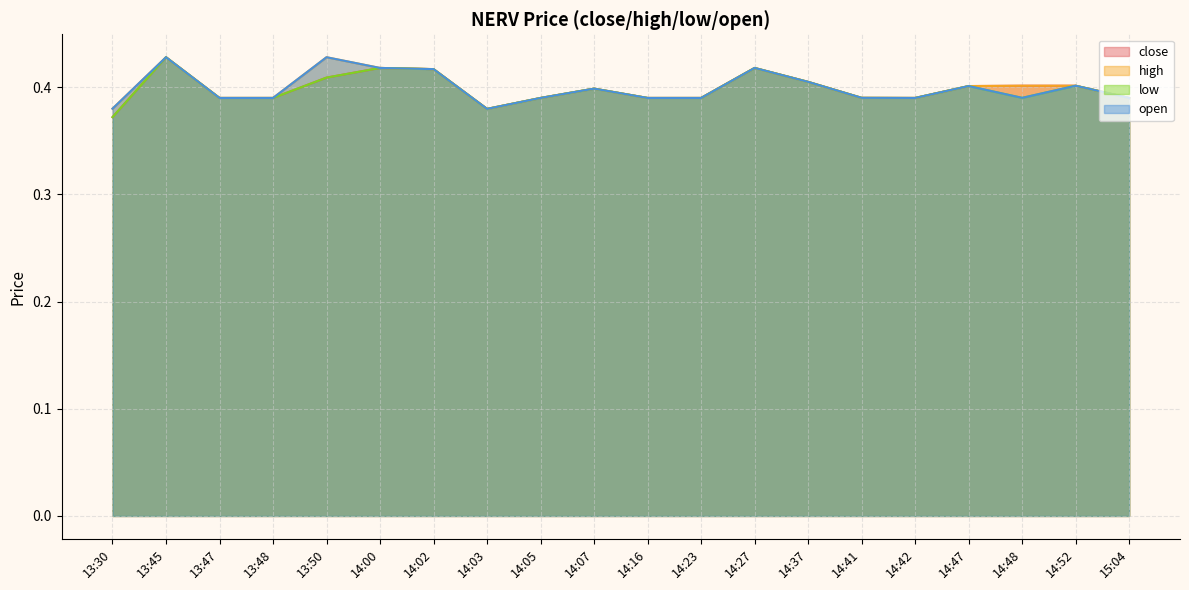

Which has a higher value, 14:42 or 14:41?

14:41